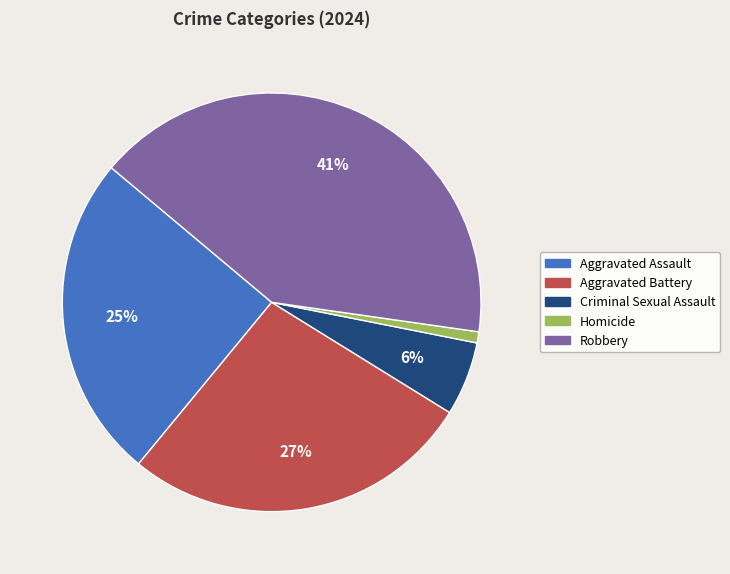

Which slice is the smallest?

Homicide